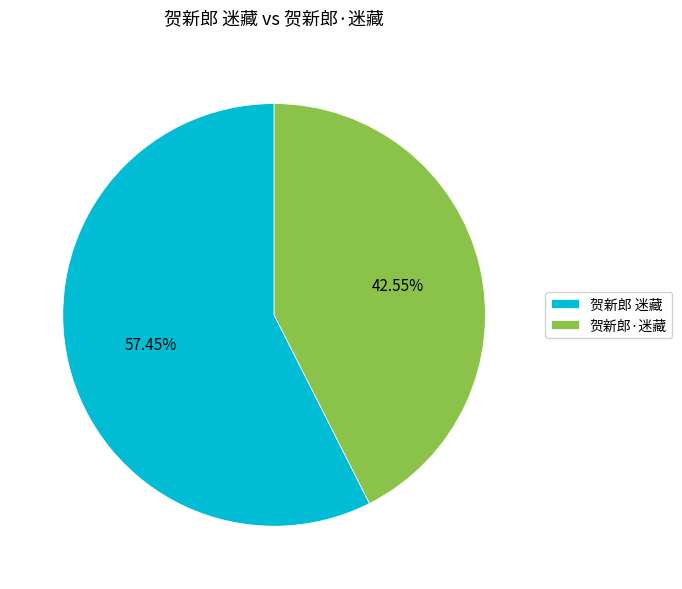

Is there any slice that represents more than half of the pie?

Yes